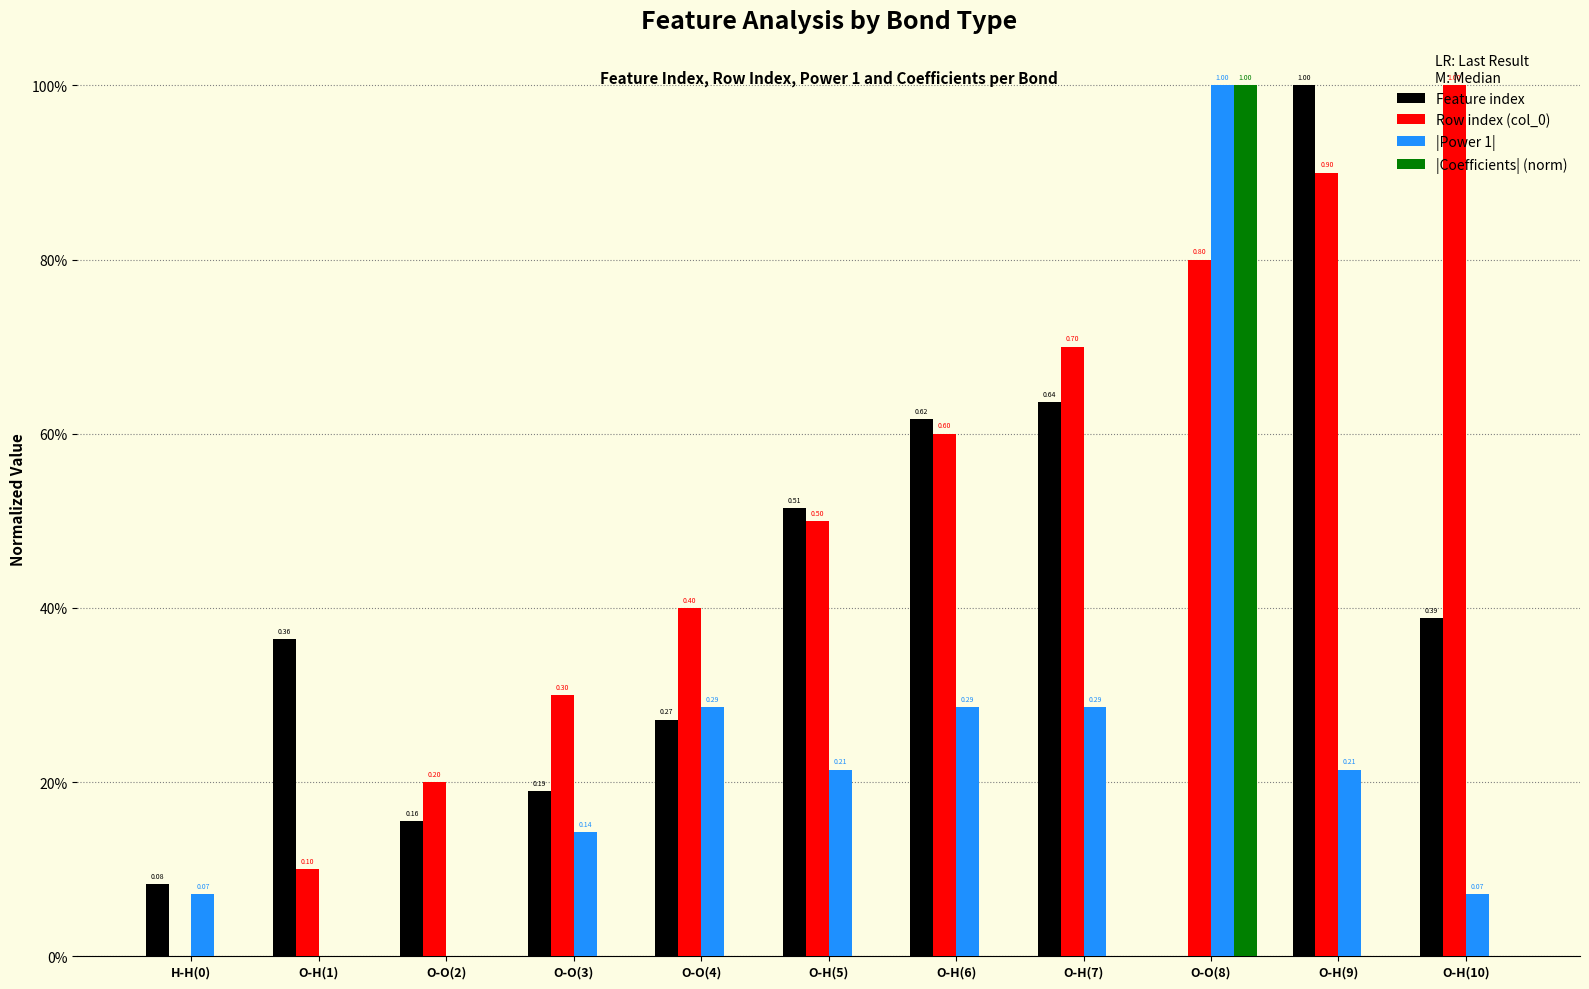

List the labels in order of |Coefficients| (norm) value, smallest first.

O-H(10), O-O(2), O-H(1), H-H(0), O-H(5), O-H(7), O-O(4), O-O(3), O-H(6), O-H(9), O-O(8)